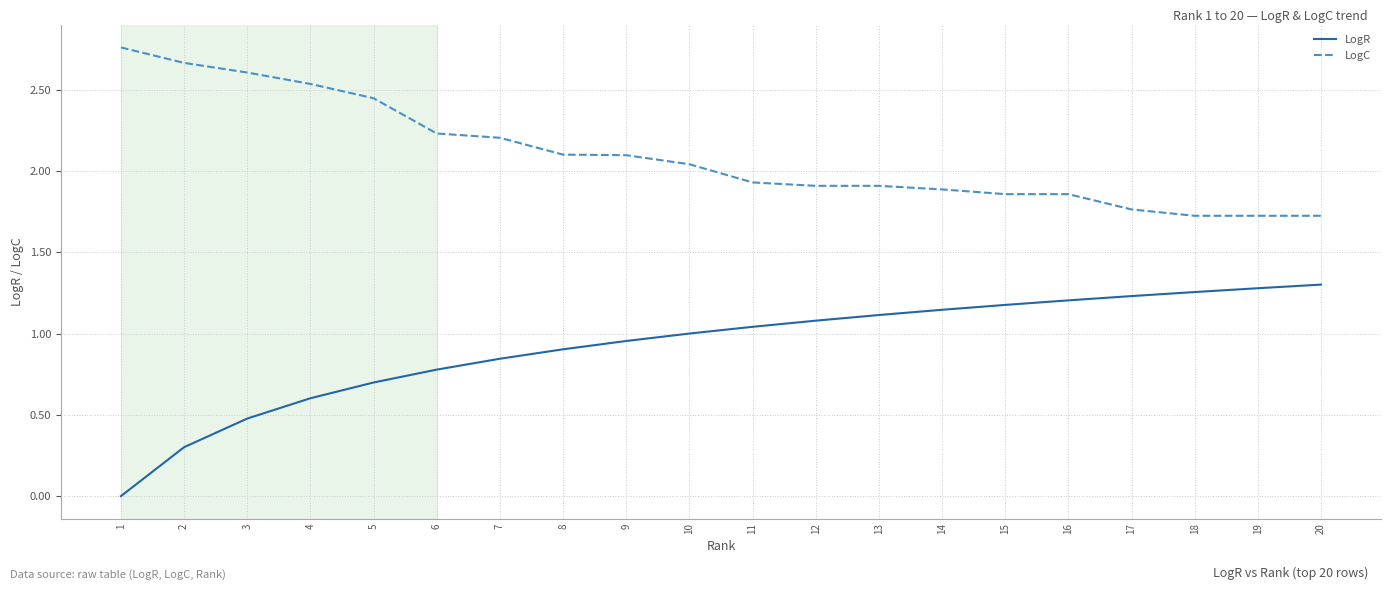

What are all the series names shown in the legend?

LogR, LogC